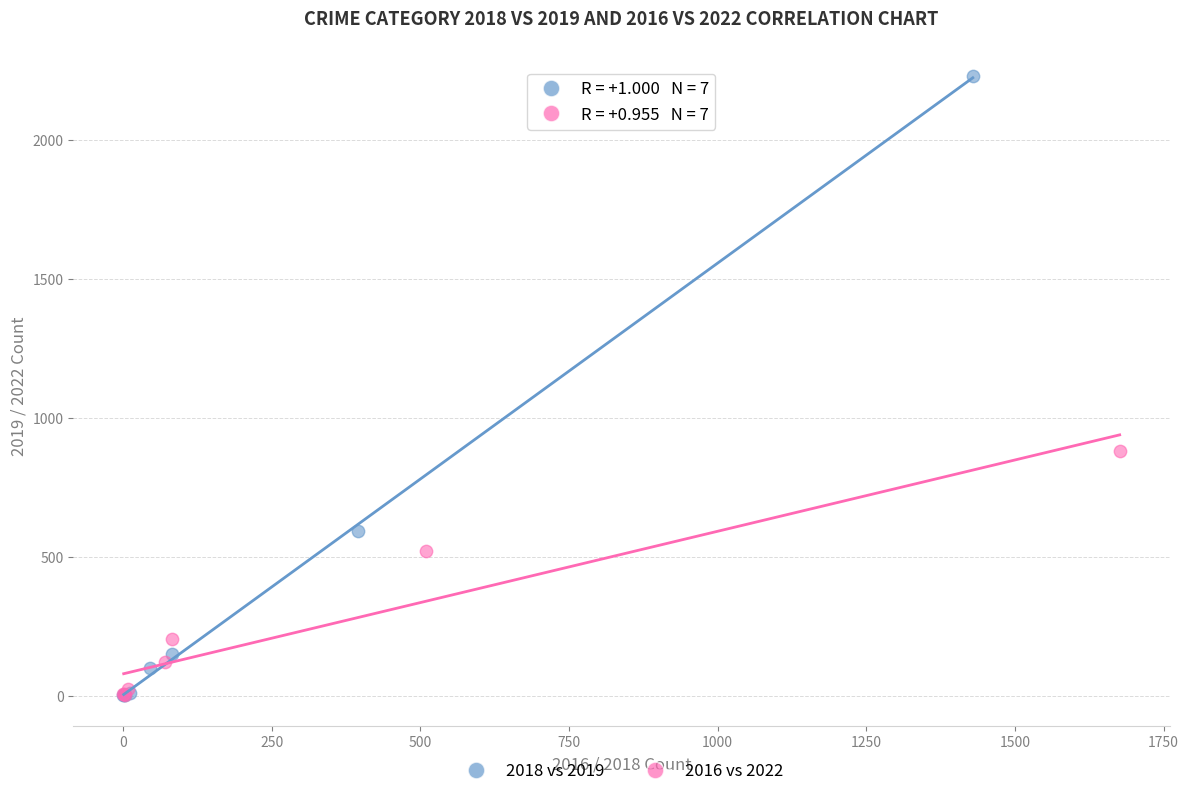

Which series has the largest Y range (max minus min)?

2018 vs 2019